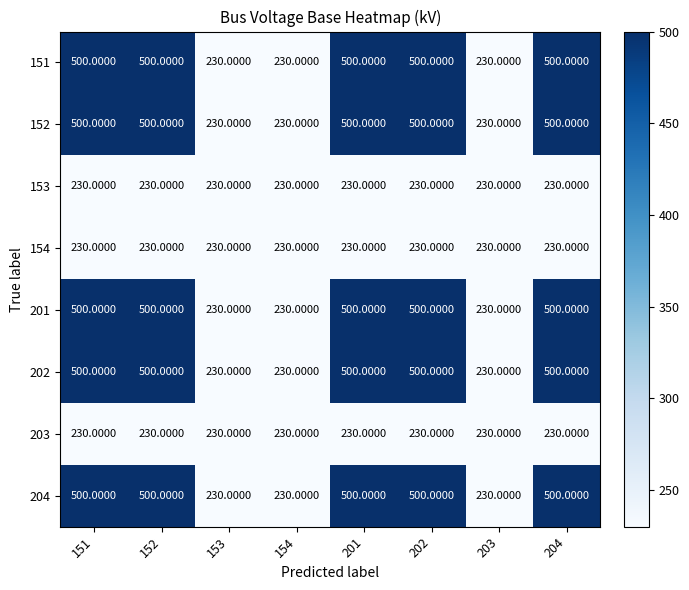

What is the difference between the 151 values at 203 and 202?

270